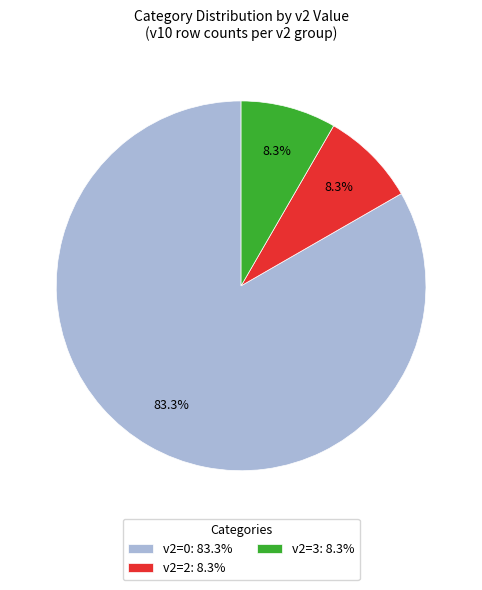

Approximately how many times larger is the value at v2=0: 83.3% compared to v2=2: 8.3%?

10.0